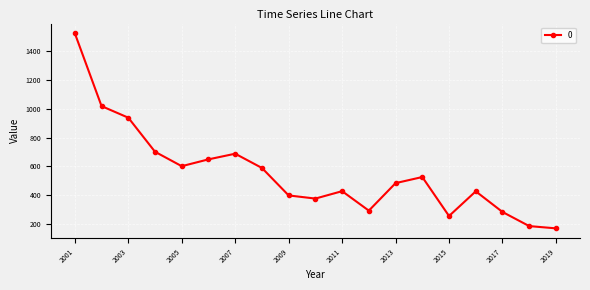

Count the number of data series in this chart.

1